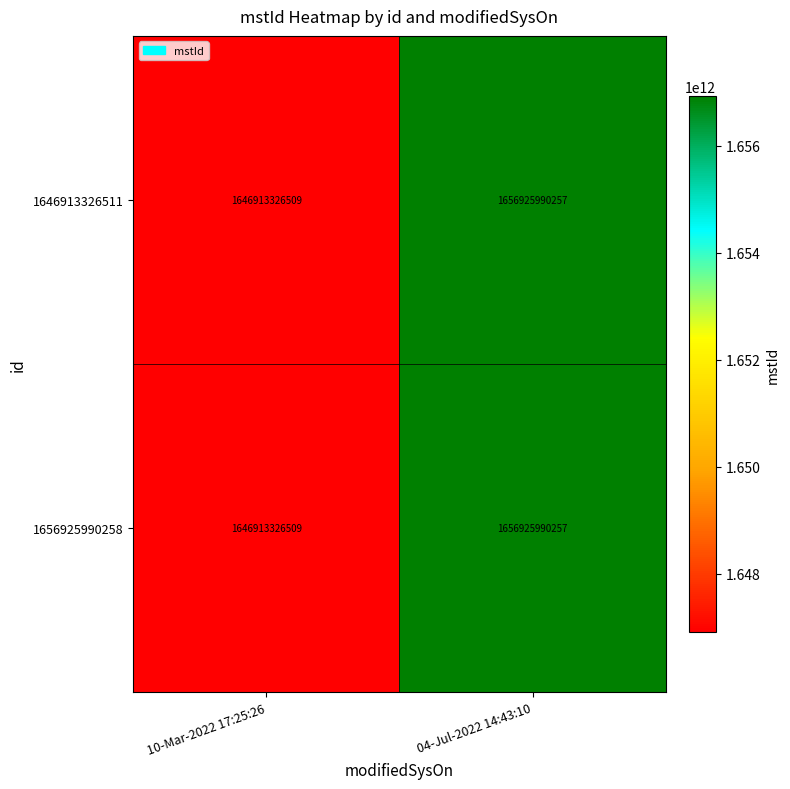

Which label corresponds to the smallest value in the chart?

10-Mar-2022 17:25:26